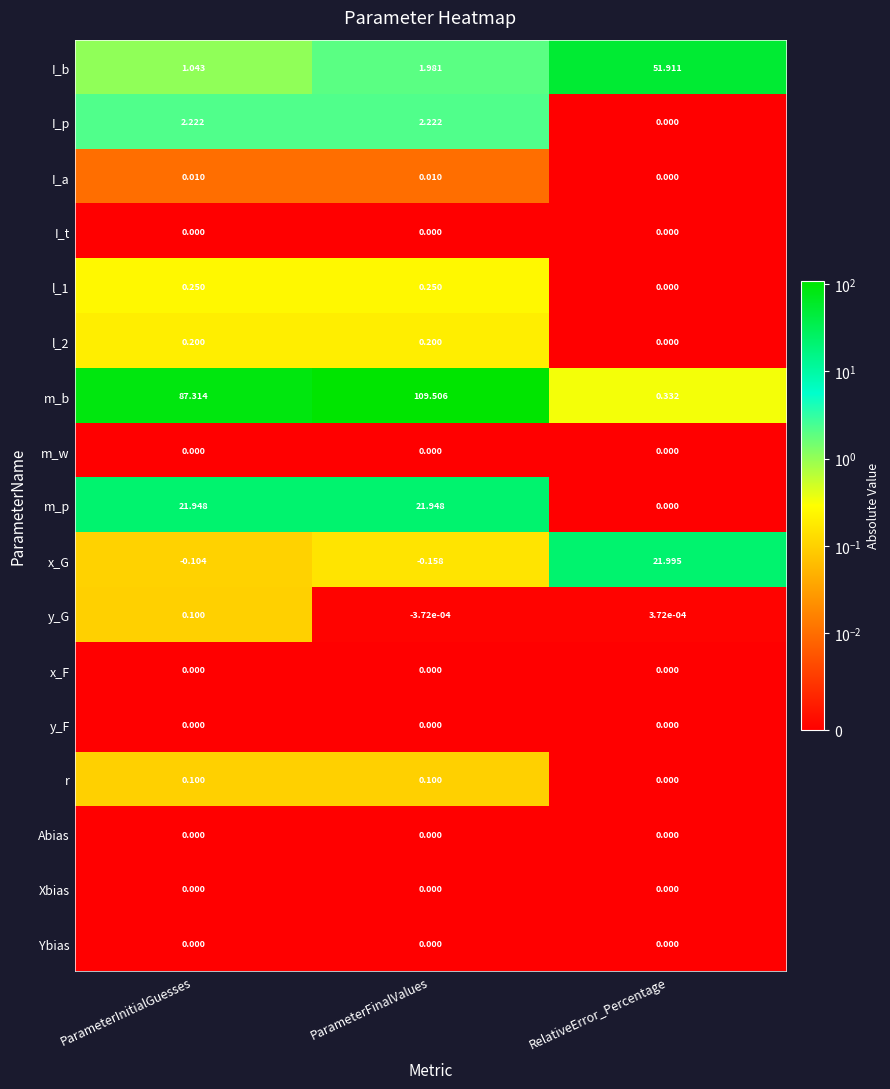

Which series has the largest total across all categories?

m_b